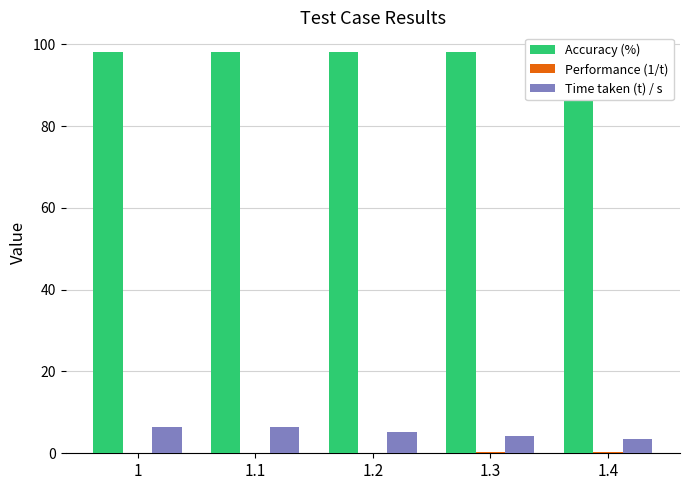

Rank the series by their maximum value, from highest to lowest.

Accuracy (%), Time taken (t) / s, Performance (1/t)